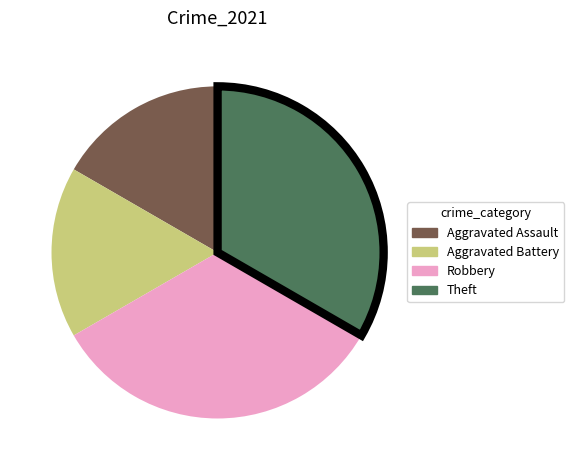

Approximately how many times larger is the value at Aggravated Assault compared to Aggravated Battery?

1.0